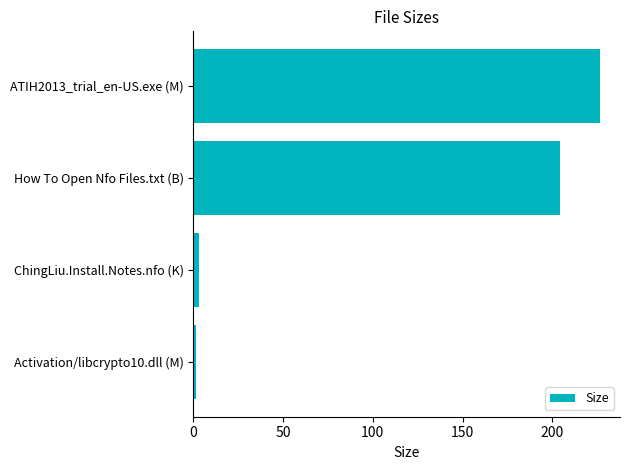

Is it true that the value at ATIH2013_trial_en-US.exe (M) is 226.4?

True